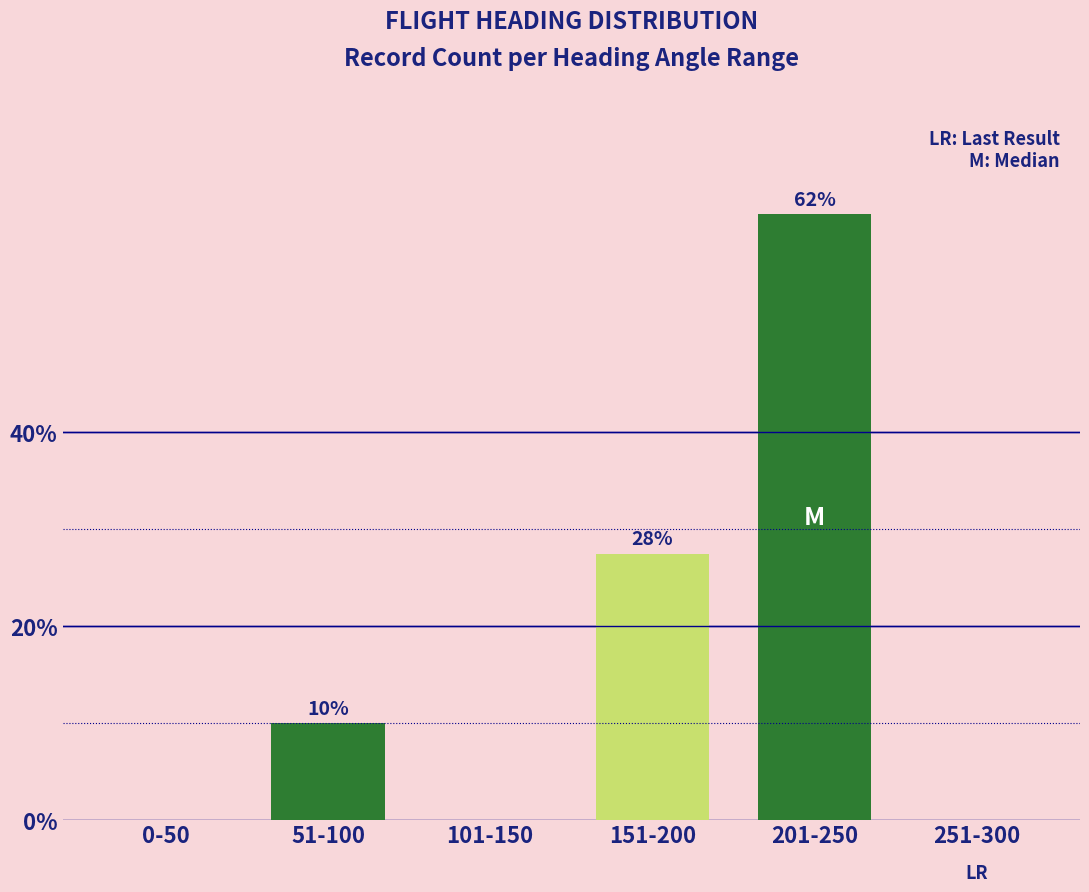

Reading left to right, list all the values displayed in this chart.

0-50=0.0	51-100=10.0	101-150=0.0	151-200=27.5	201-250=62.5	251-300=0.0